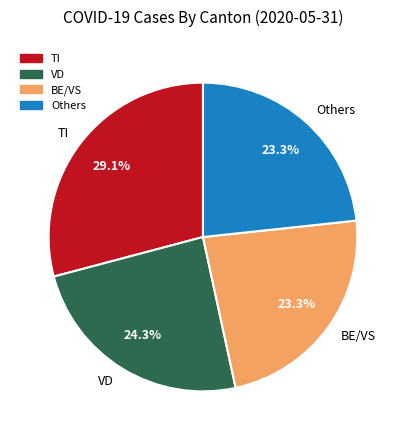

What percentage is NOT represented by BE/VS?

76.7%